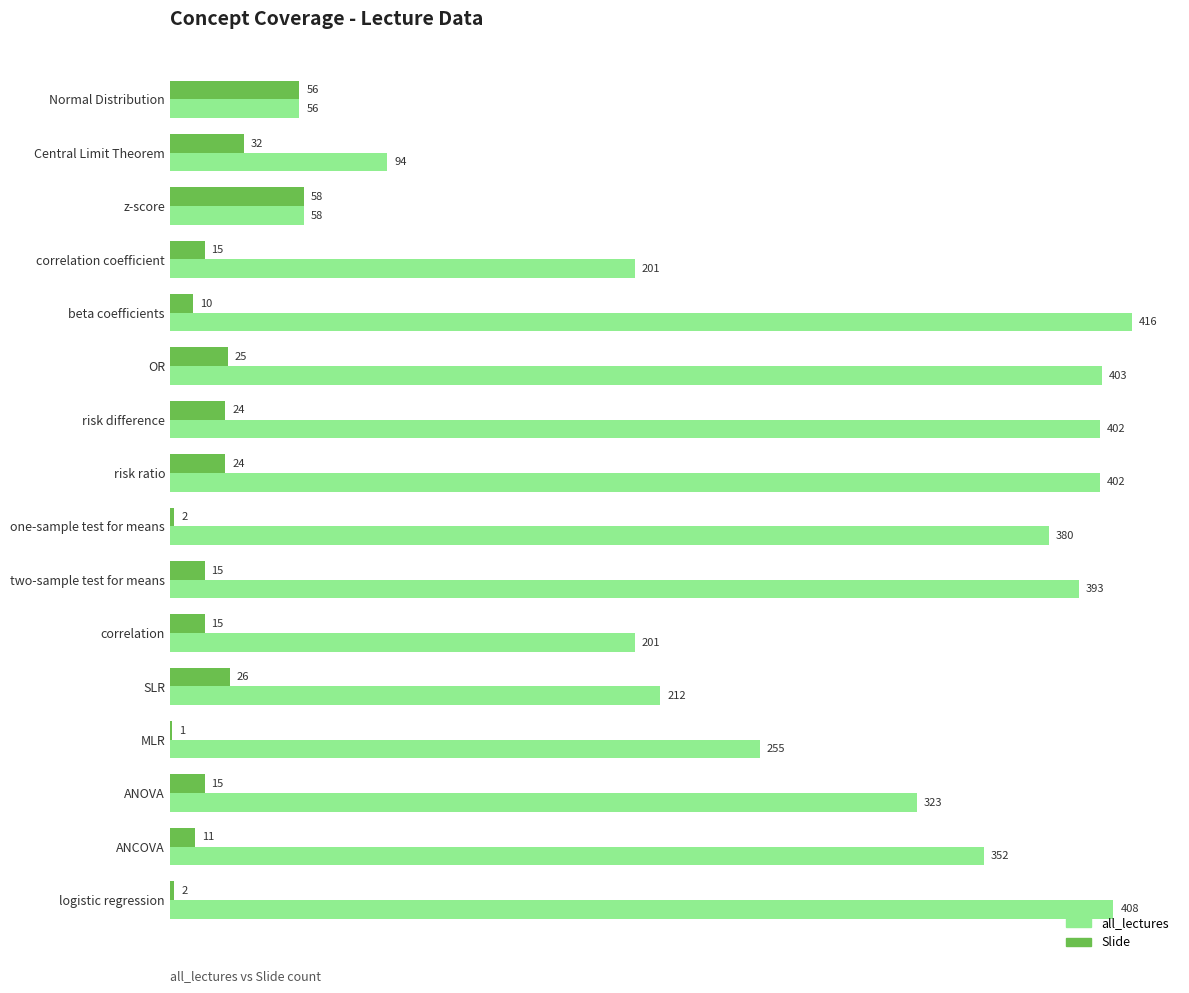

What is the total value across all series at z-score?

116